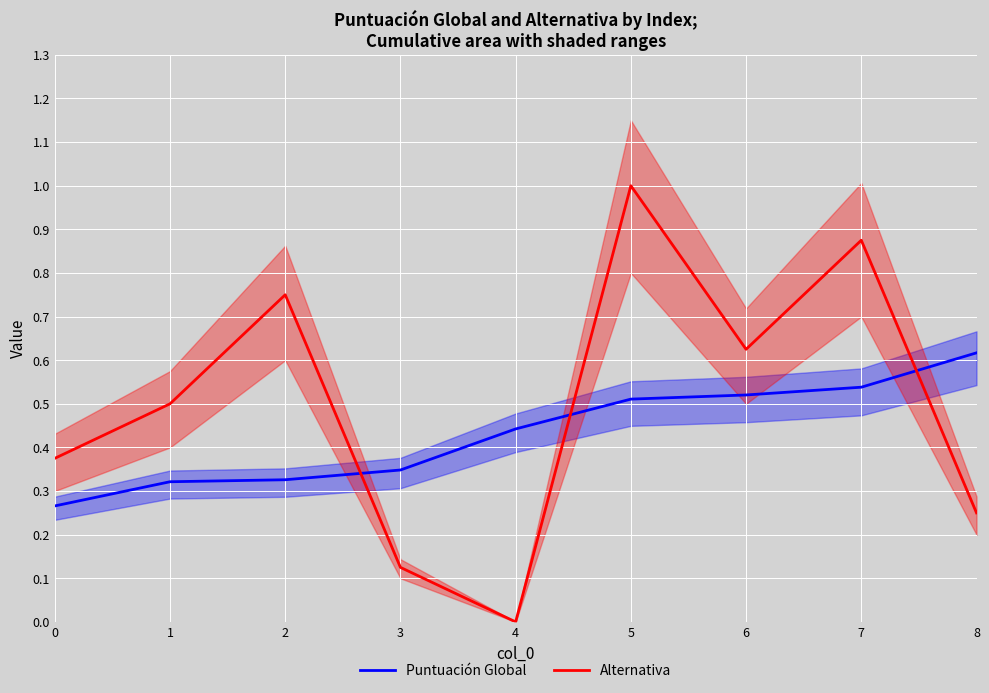

Which series has the widest spread of values?

Alternativa